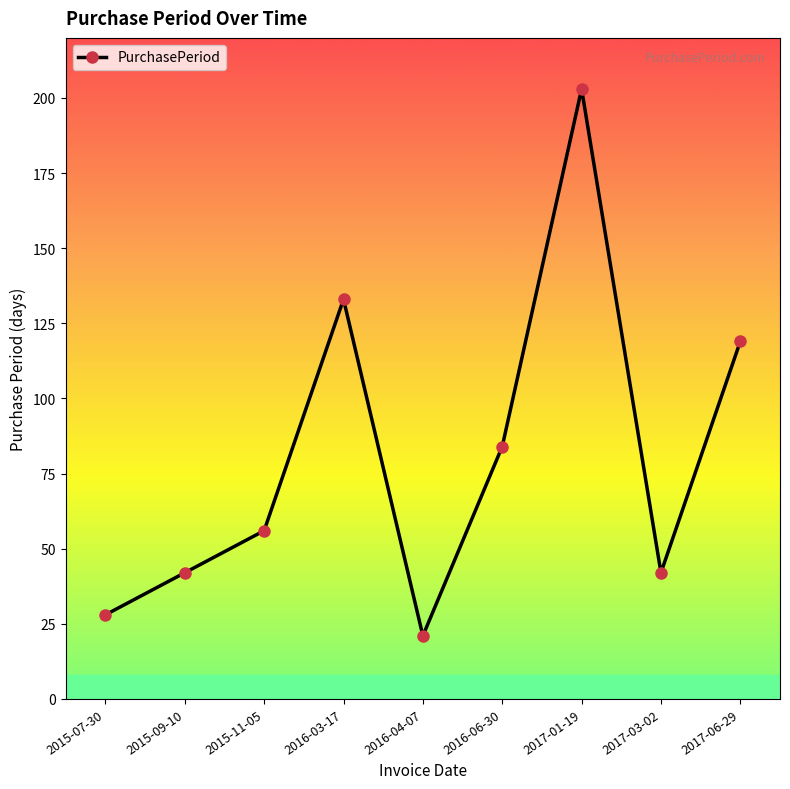

Which has a higher value, 2015-09-10 or 2017-06-29?

2017-06-29